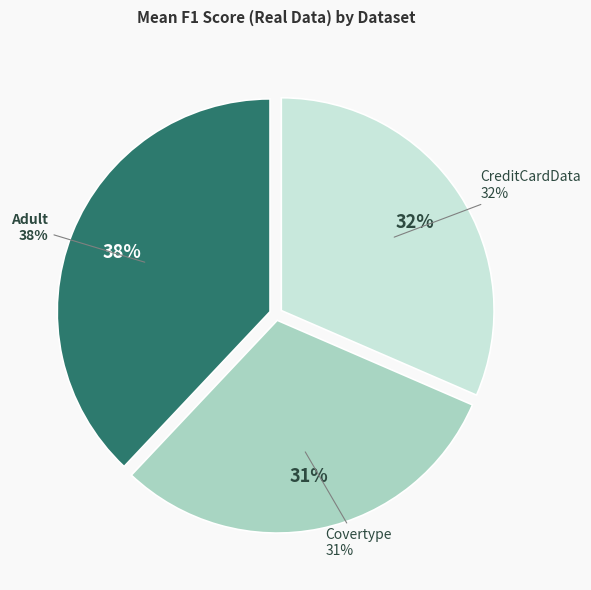

How much of the chart is everything except Adult?

62.4%